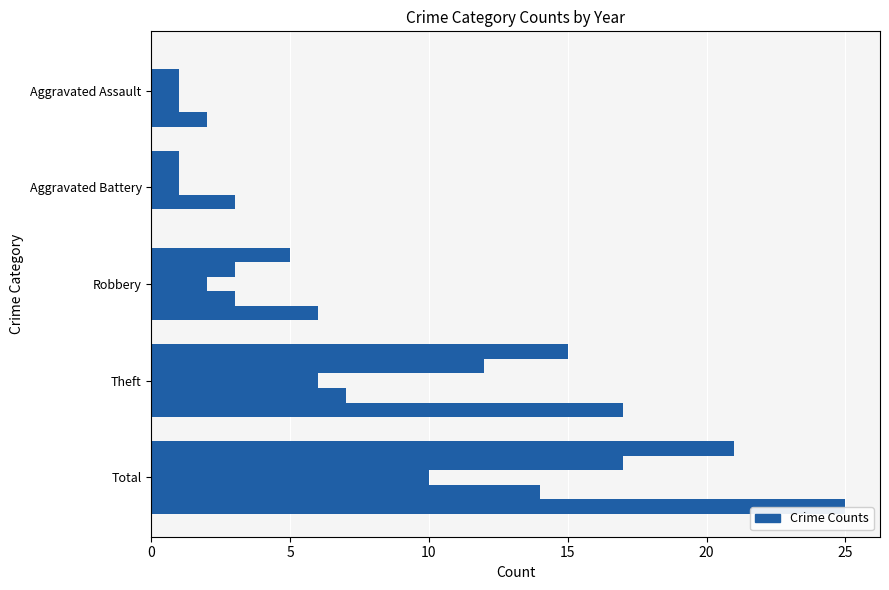

How many distinct data groups are displayed?

5